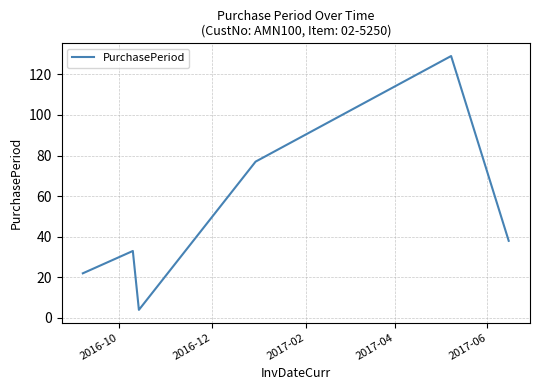

How many interior local valleys (lower than both neighbors) does the data have?

1